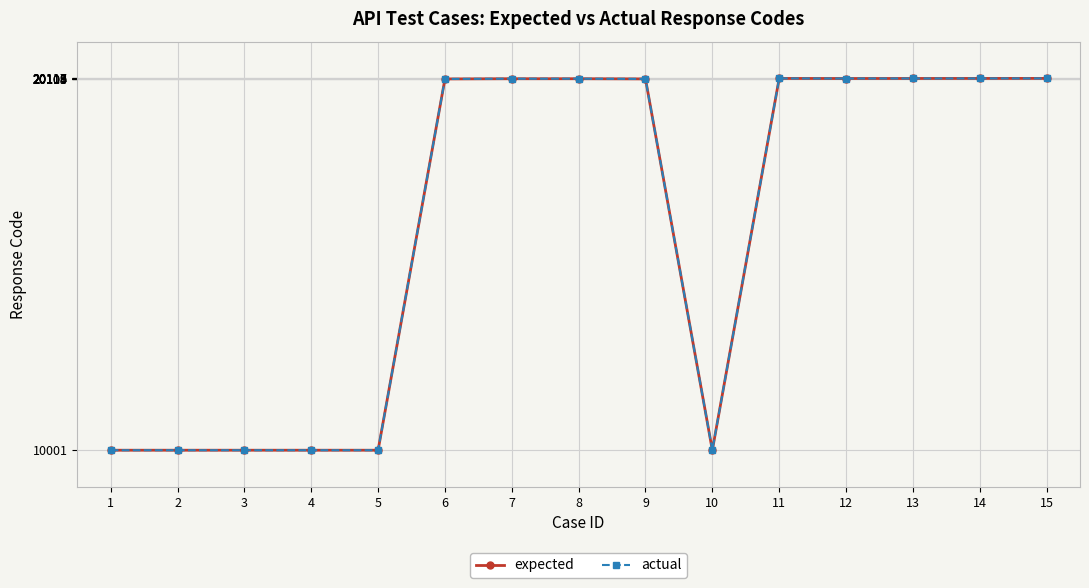

True or false: expected has a value of 20115 at 12.

True